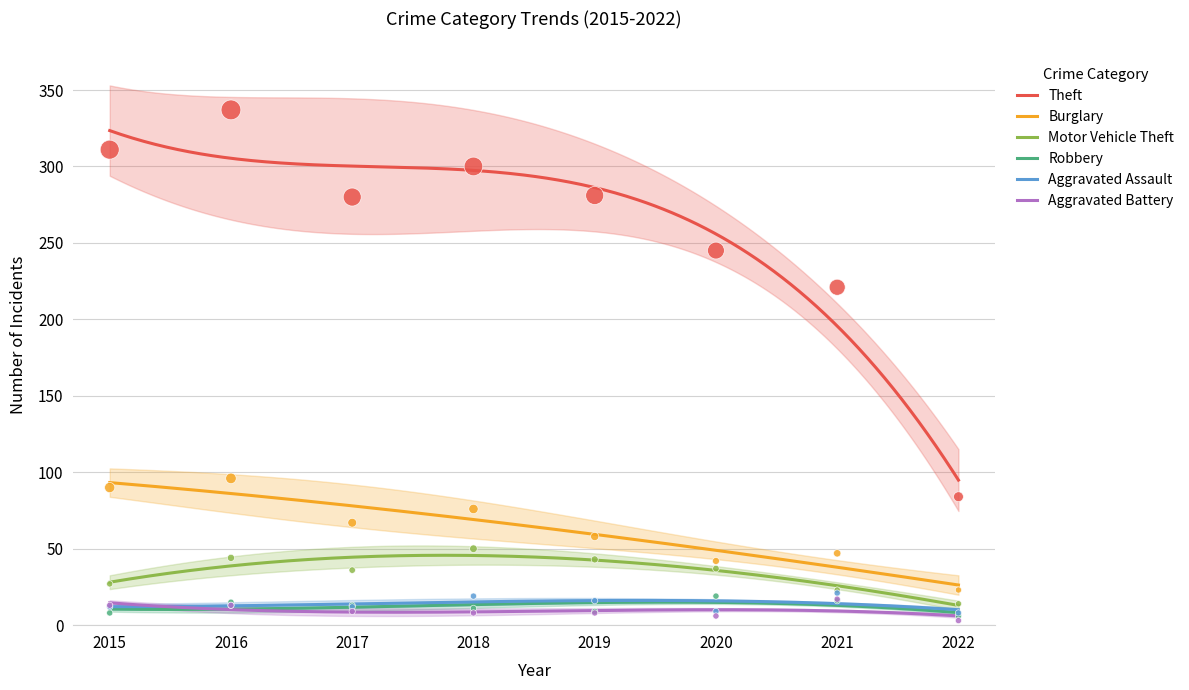

Which series has the largest Y range (max minus min)?

Theft